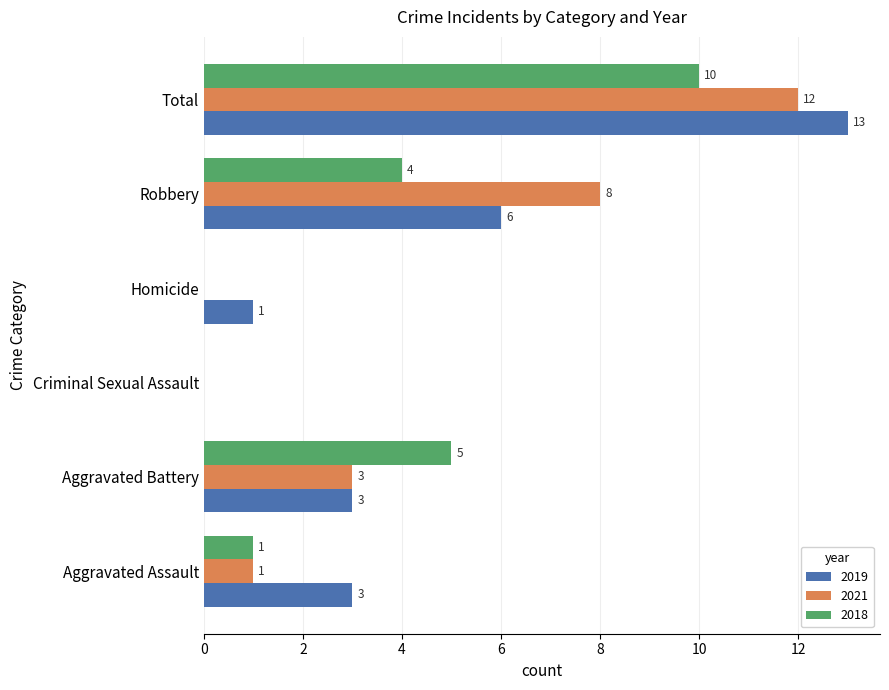

How many values in 2019 are above zero?

5